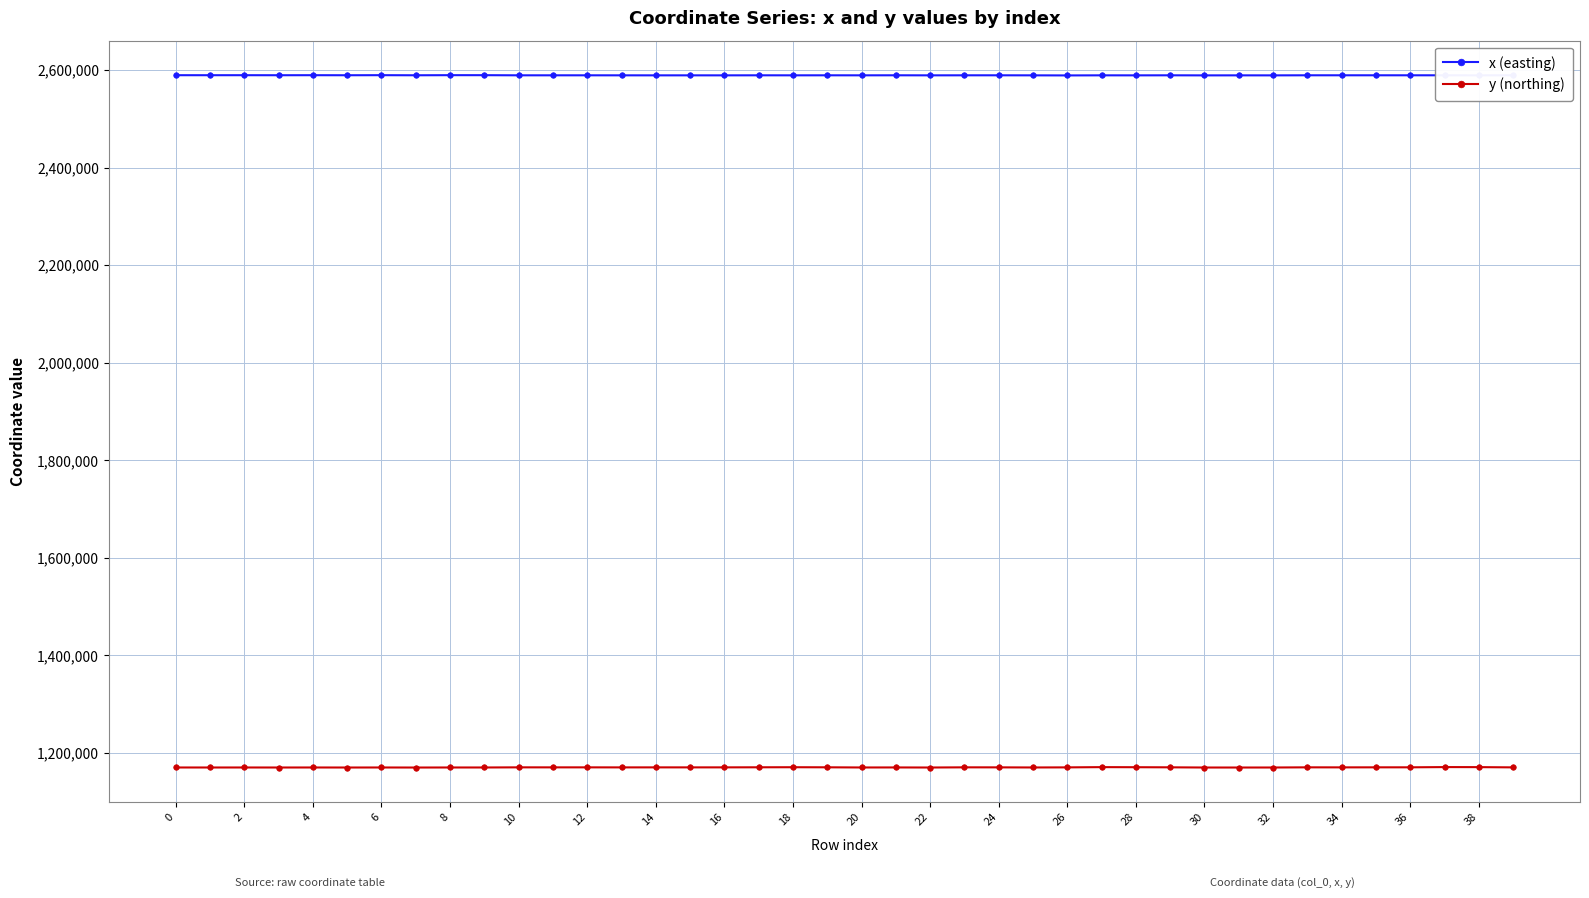

What is the difference between the maximum and minimum values in the x (easting) series?

508.6